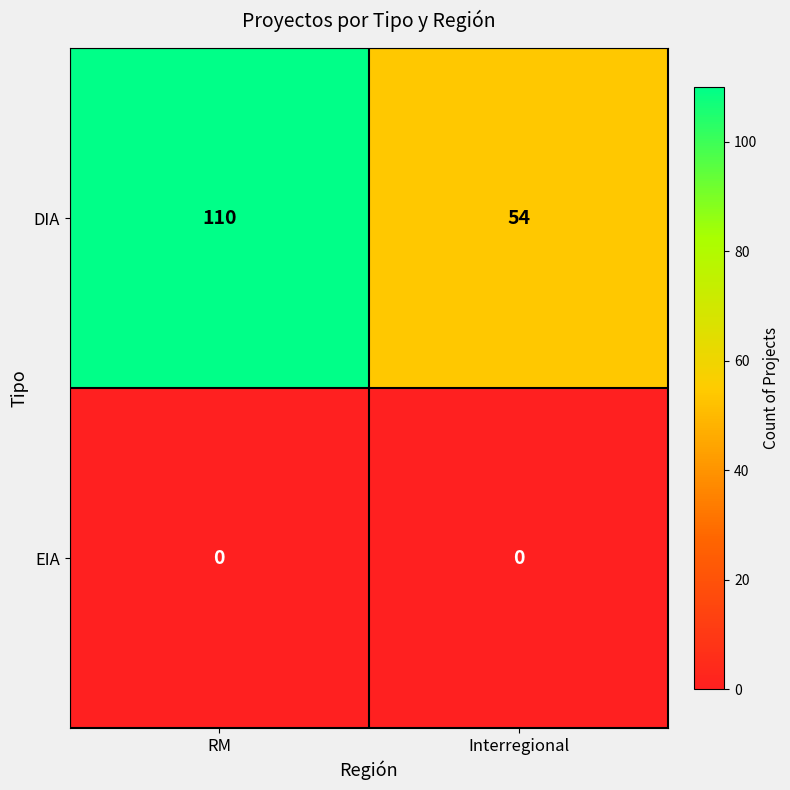

What is the total value across all series at RM?

110